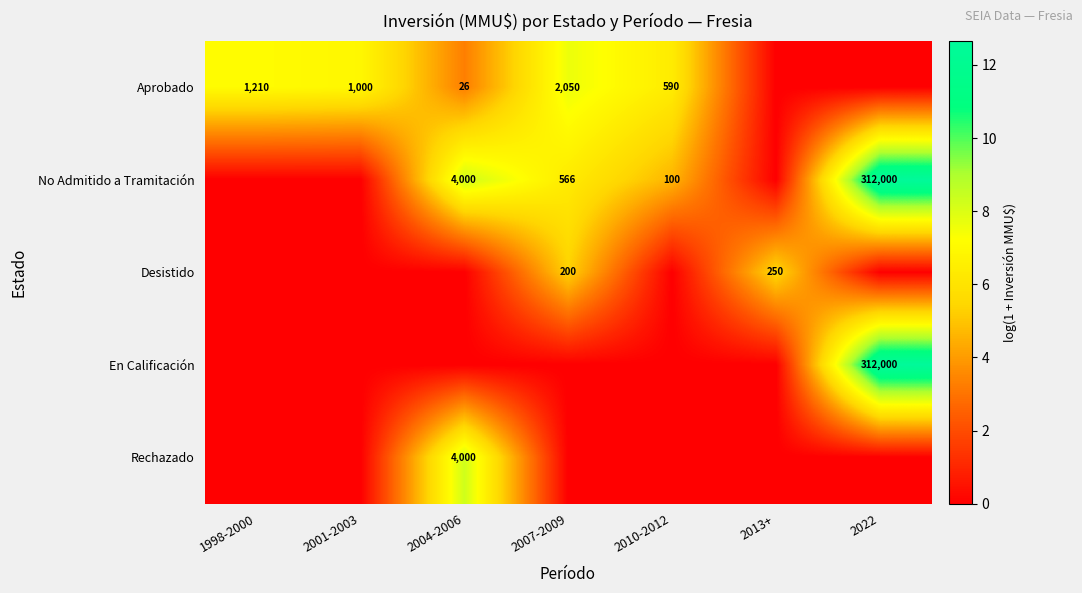

At which category is the sum across all series the highest?

2022